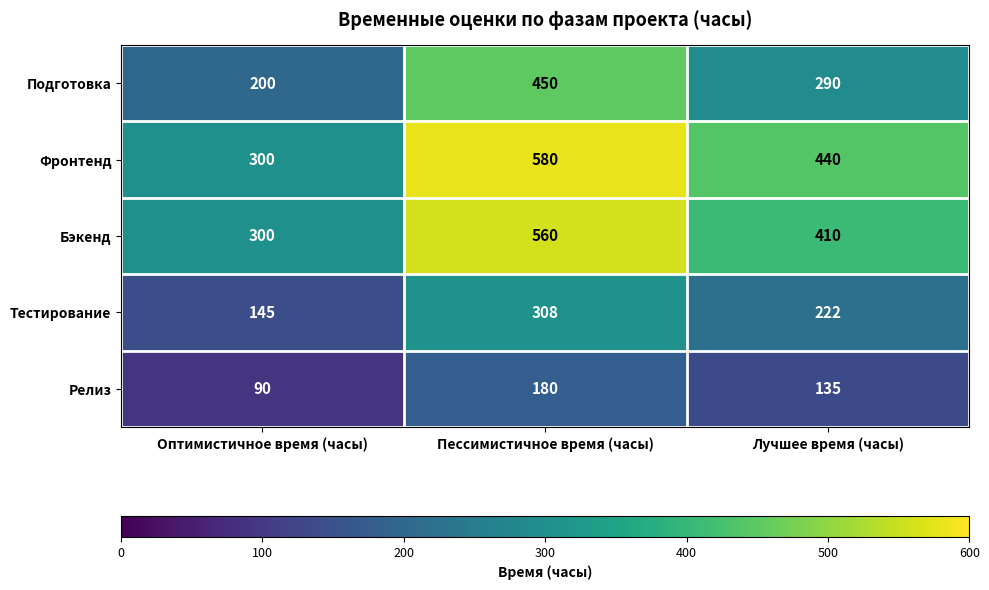

Between Пессимистичное время (часы) and Лучшее время (часы), which series saw the biggest shift?

Подготовка